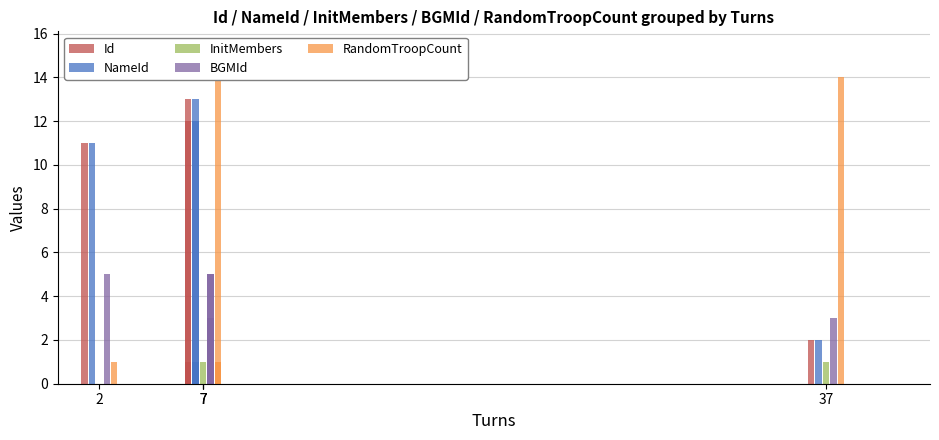

The BGMId series shows 3 at 37. True or false?

True